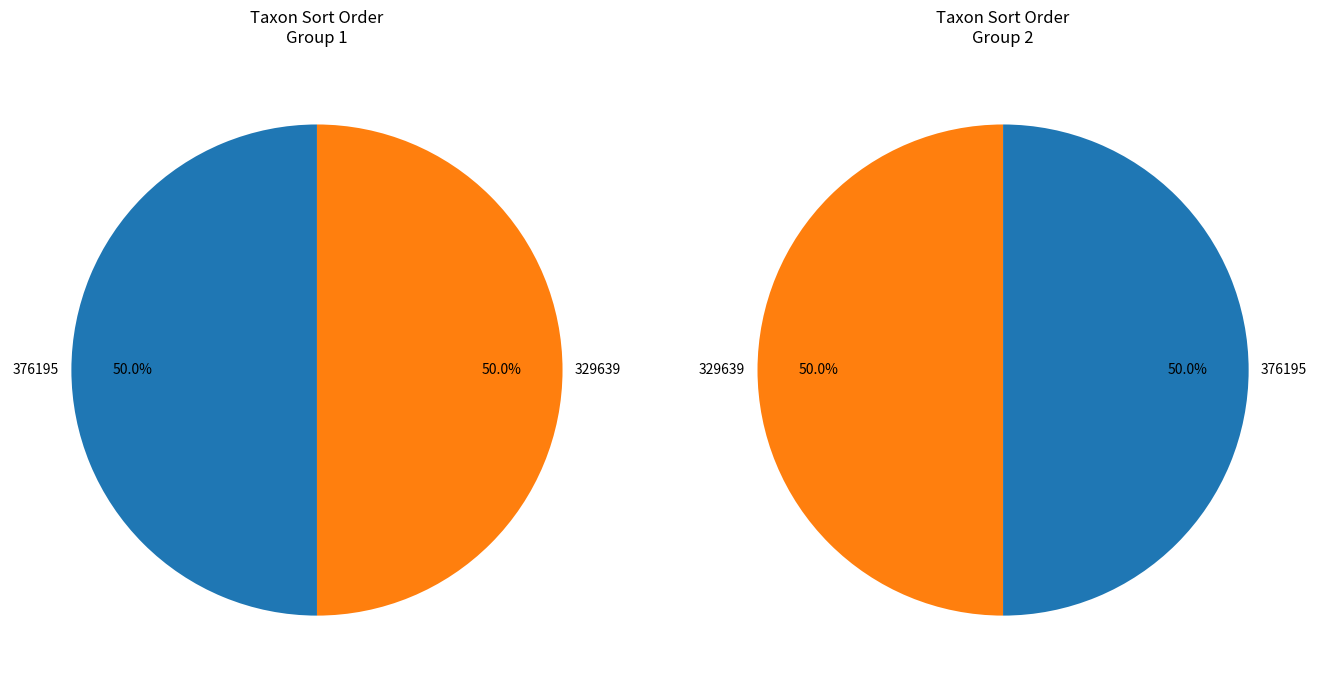

Which category has the biggest portion of the pie?

376195